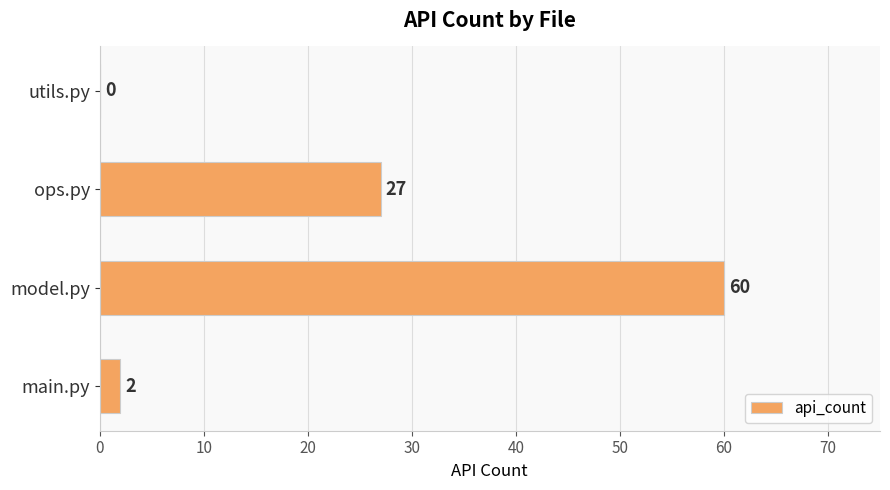

At which label is the value closest to 30?

ops.py